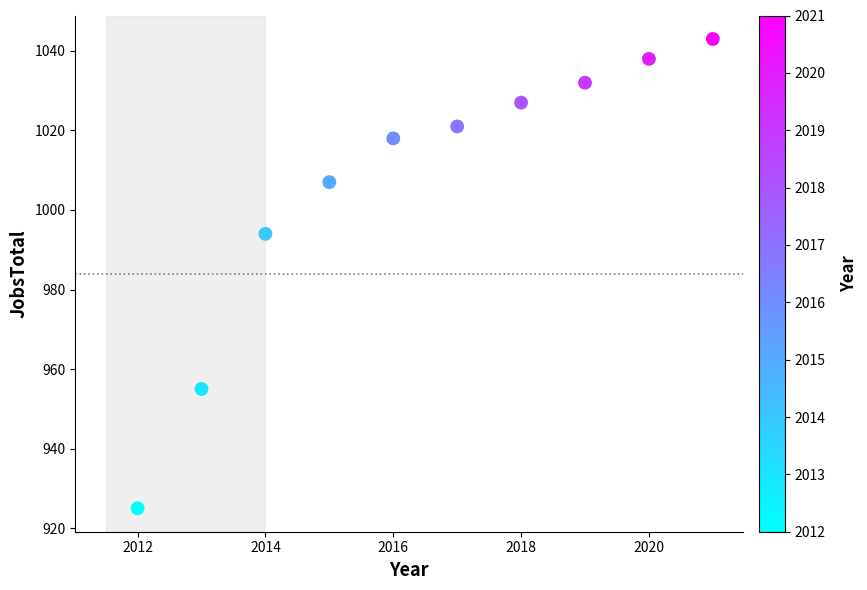

What is the average X value?

2016